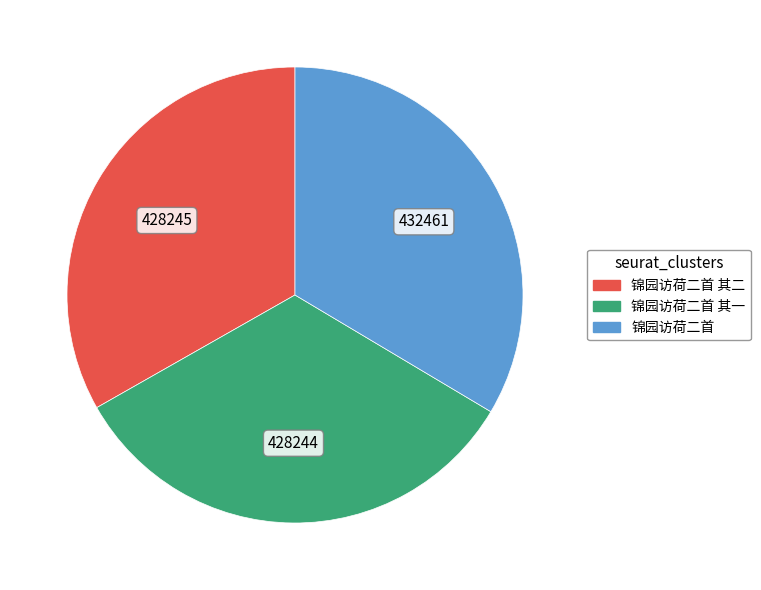

Is there any slice that represents more than half of the pie?

No